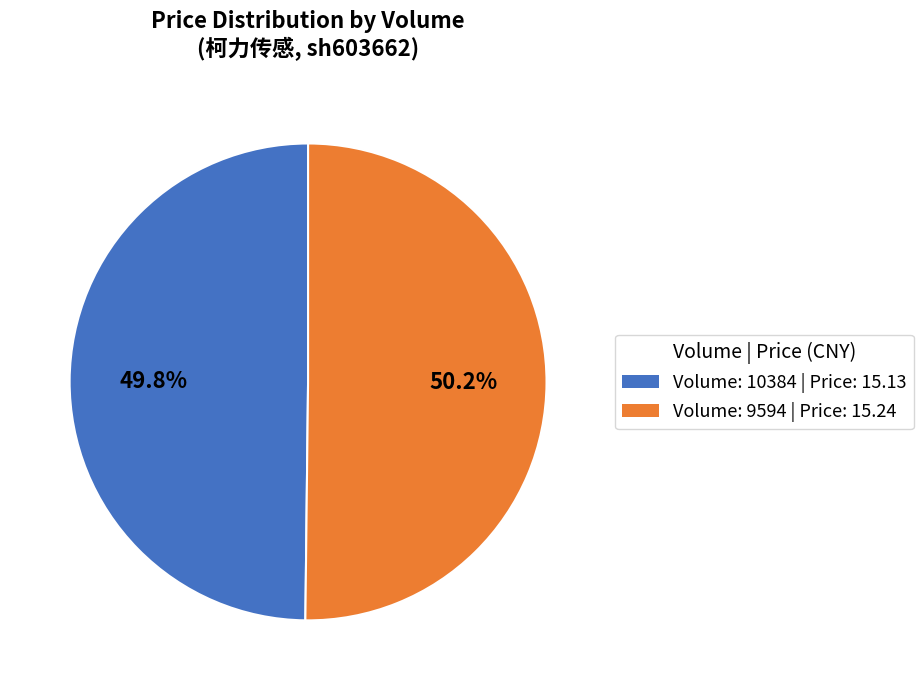

What percentage is NOT represented by Volume: 9594 | Price: 15.24?

49.8%